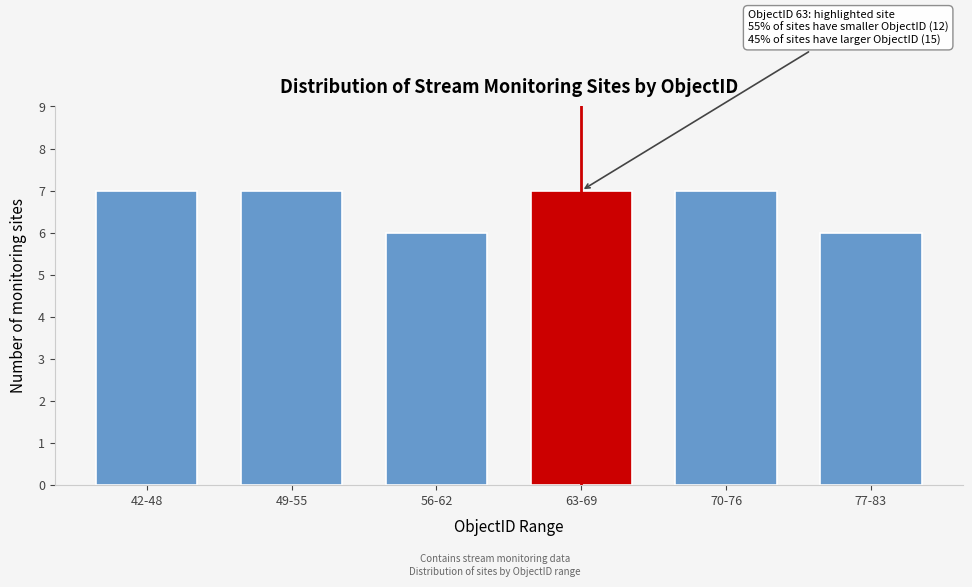

Reading right to left, transcribe all the data shown in this chart.

6	7	7	6	7	7